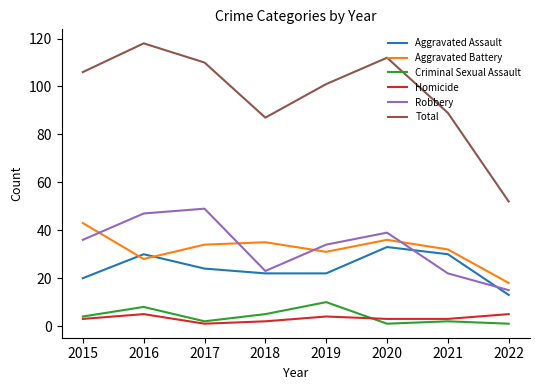

Count the Criminal Sexual Assault values in the range 2 to 8.

5